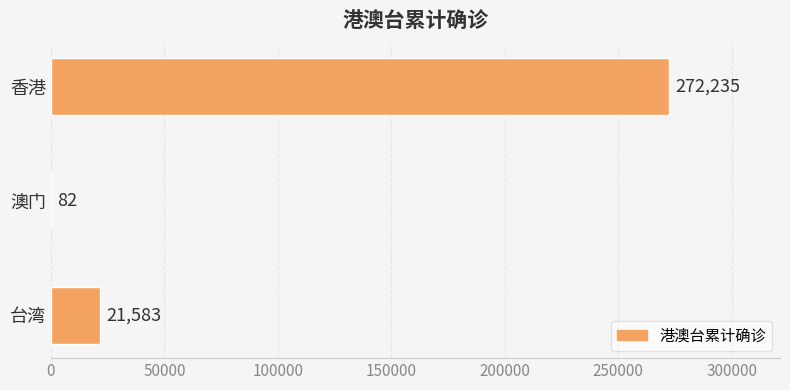

The chart shows a value of 82 at 澳门. True or false?

True